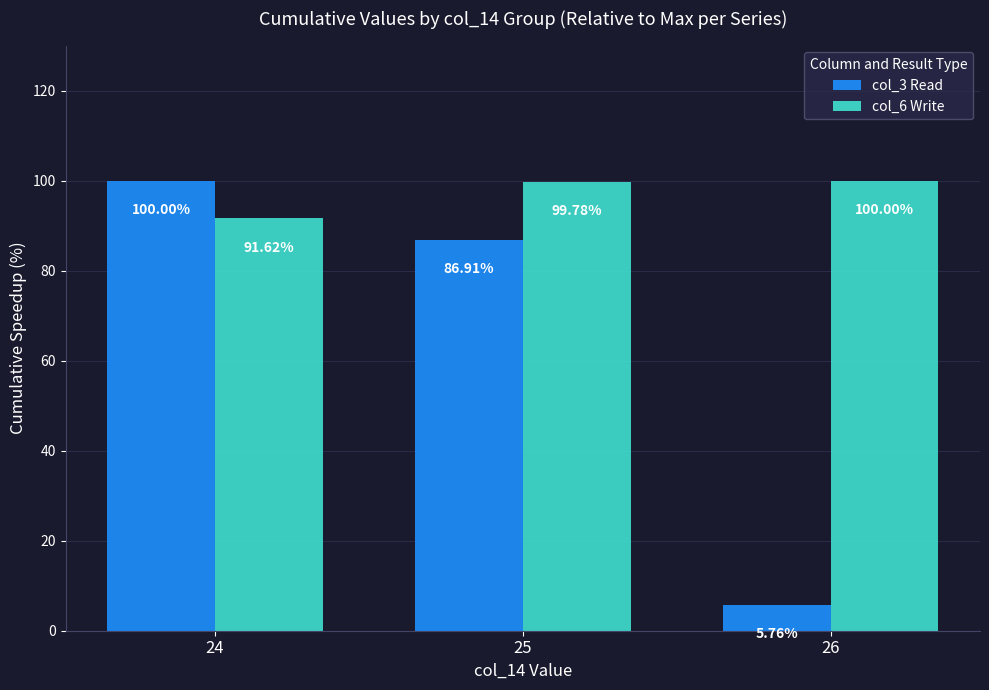

Rank the series at 26 from highest to lowest value.

col_6 Write, col_3 Read